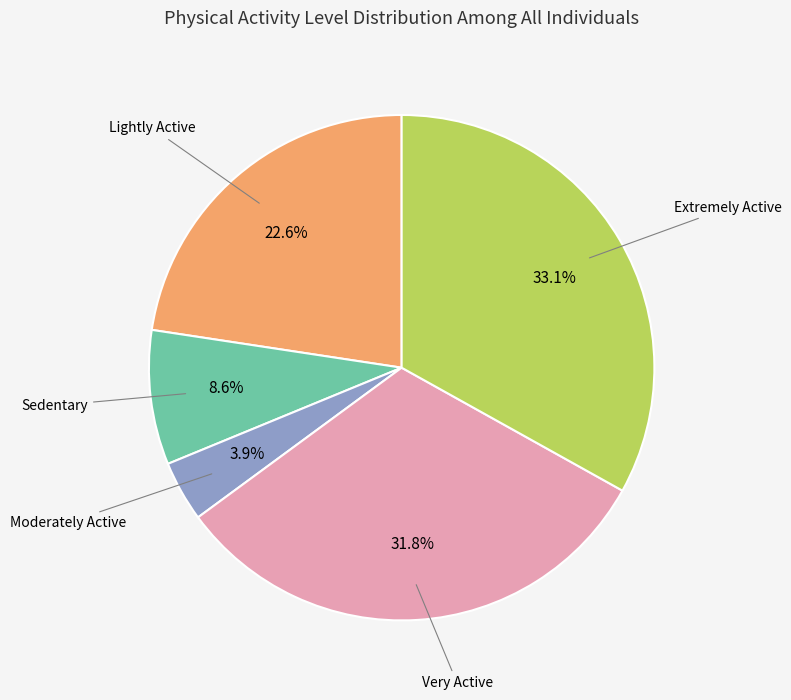

Is there any slice that represents more than half of the pie?

No